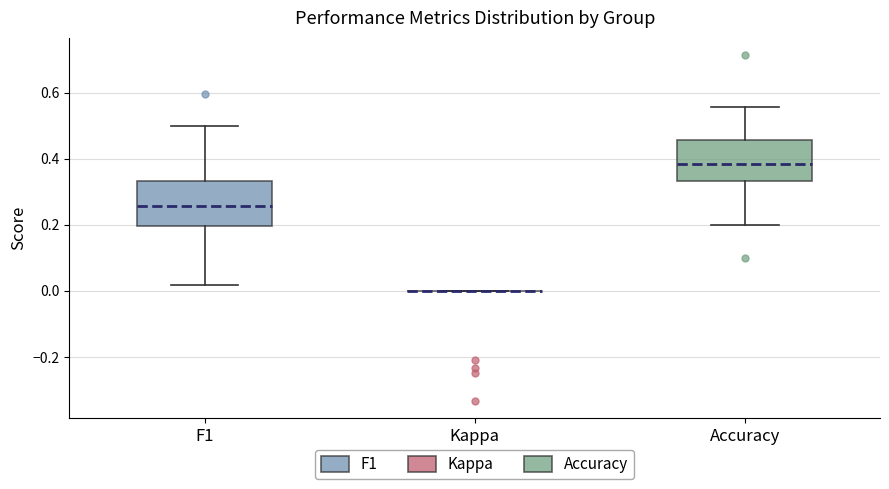

Where is the upper edge of the box for Accuracy on the y-axis? The values are not printed on the chart, so give them approximately, as read against the axis.

0.46